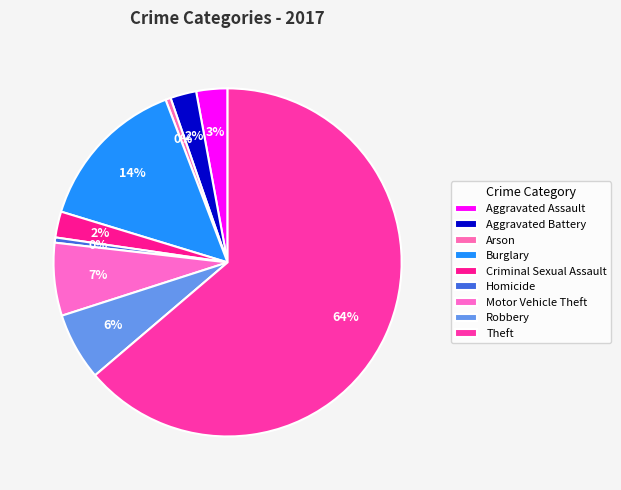

The Motor Vehicle Theft slice represents 7% of the pie. True or false?

True